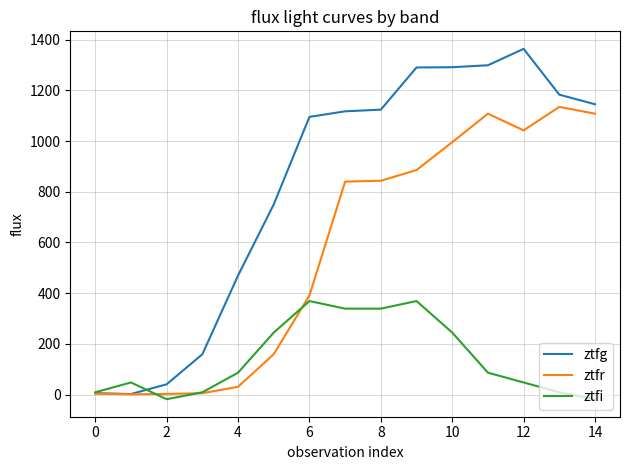

What is the maximum value for ztfr?

1134.7